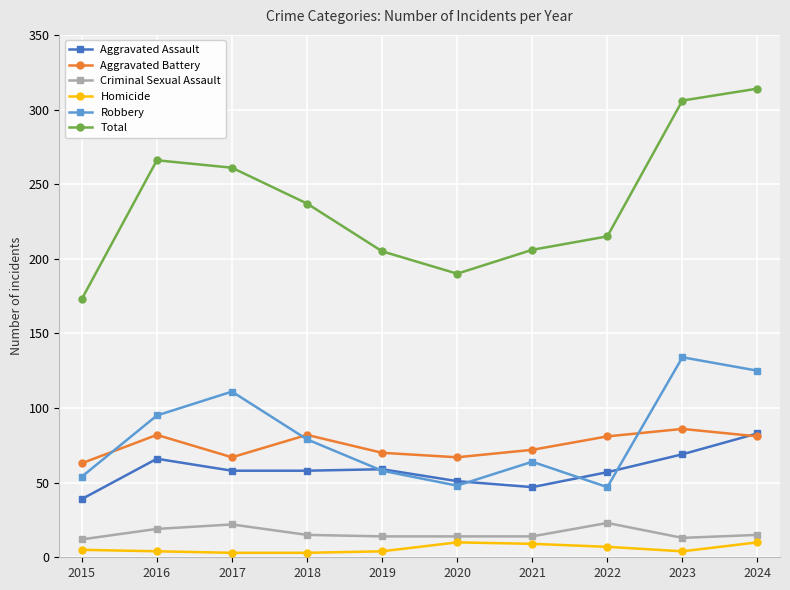

What is the sum of all Robbery values?

815